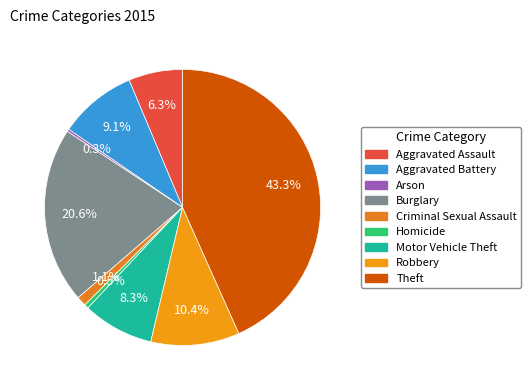

To the nearest percent, what is the difference between the largest and smallest slice percentages?

43%